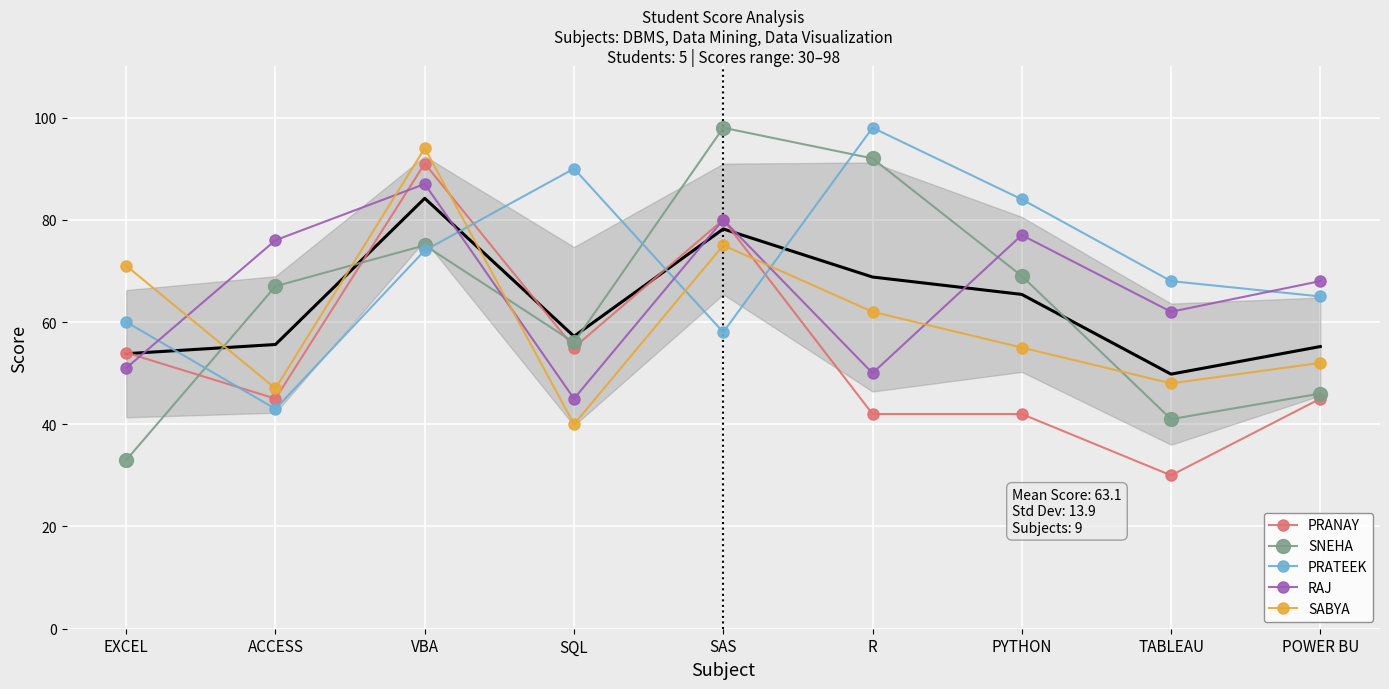

Where is the first local minimum for RAJ?

SQL